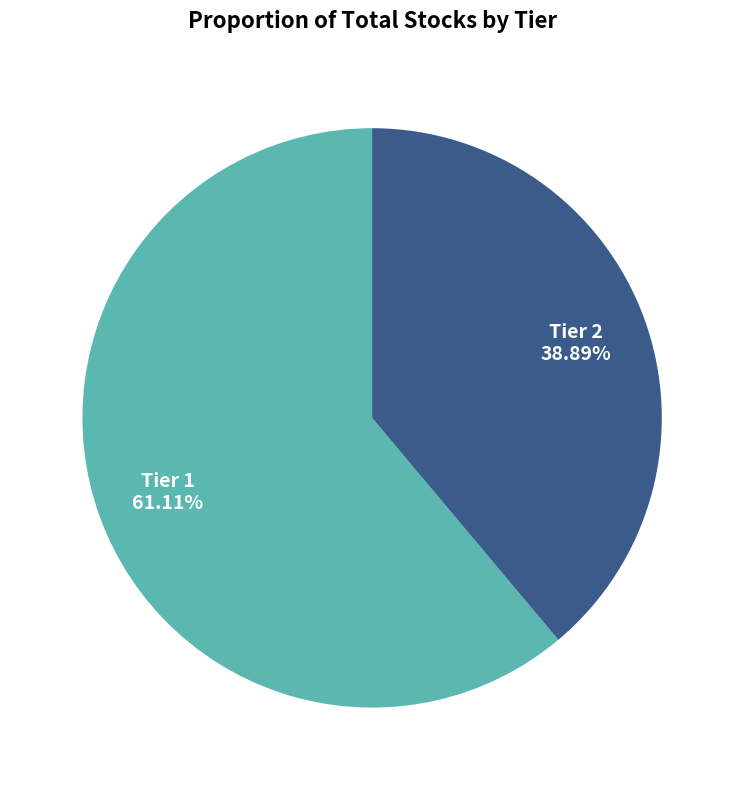

Does any single category account for the majority?

Yes